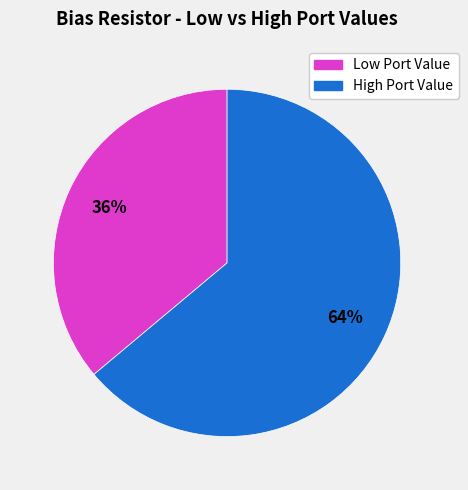

Count the number of slices in the pie.

2